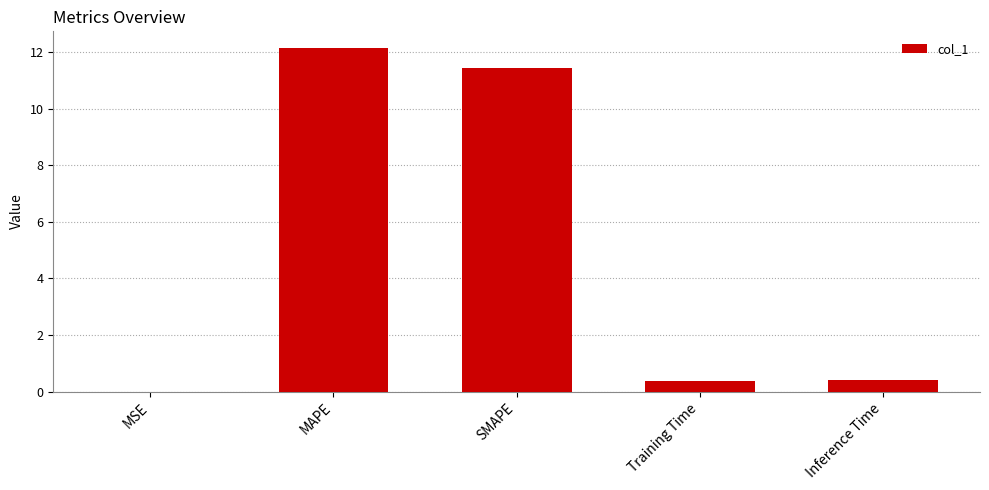

The value at MSE is 0.0. True or false?

True